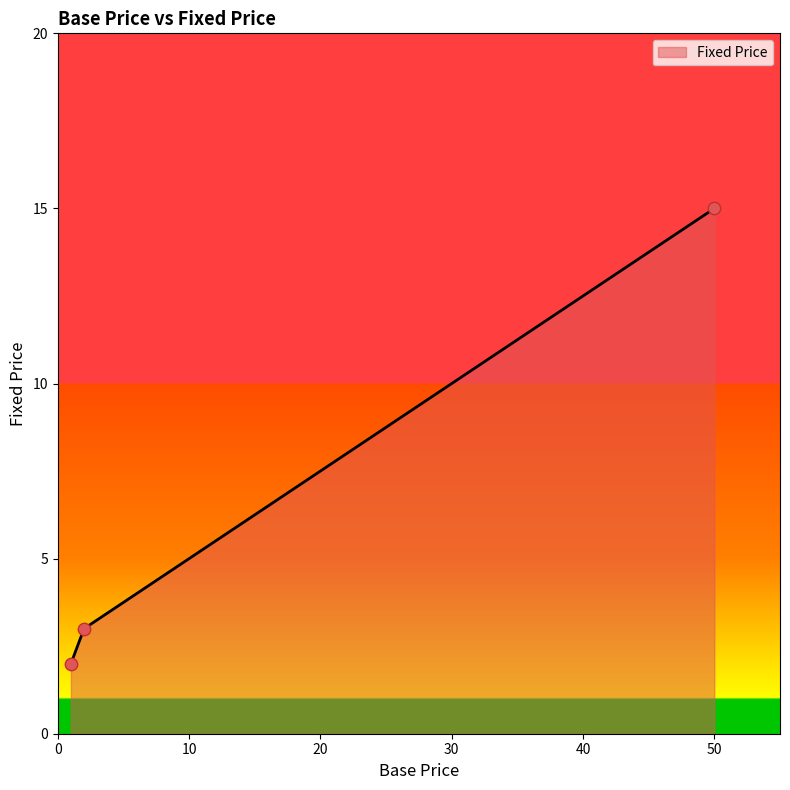

What is the average value?

7